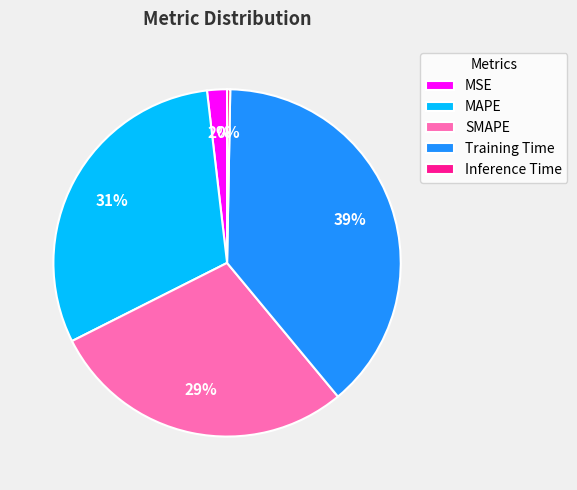

To the nearest percent, what is the combined percentage of Training Time and MAPE?

69%